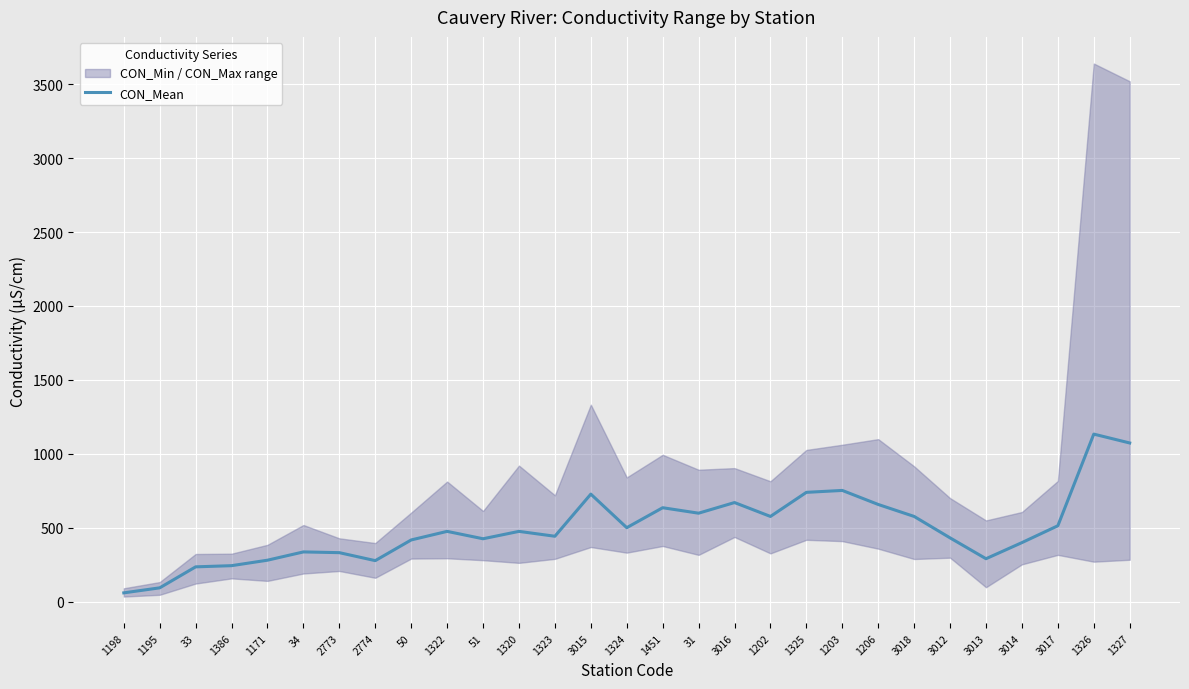

Rank the categories by value from highest to lowest.

1326, 1327, 1203, 1325, 3015, 3016, 1206, 1451, 31, 1202, 3018, 3017, 1324, 1322, 1320, 1323, 3012, 51, 50, 3014, 34, 2773, 3013, 1171, 2774, 1386, 33, 1195, 1198